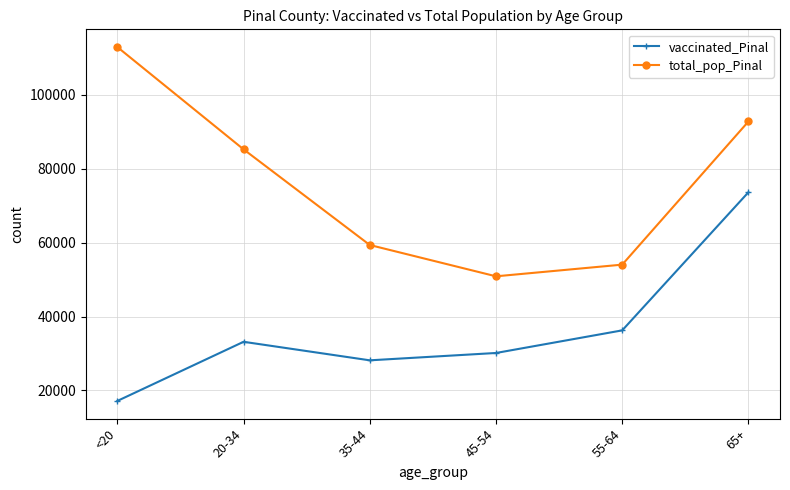

Which series has the largest range (max minus min)?

total_pop_Pinal